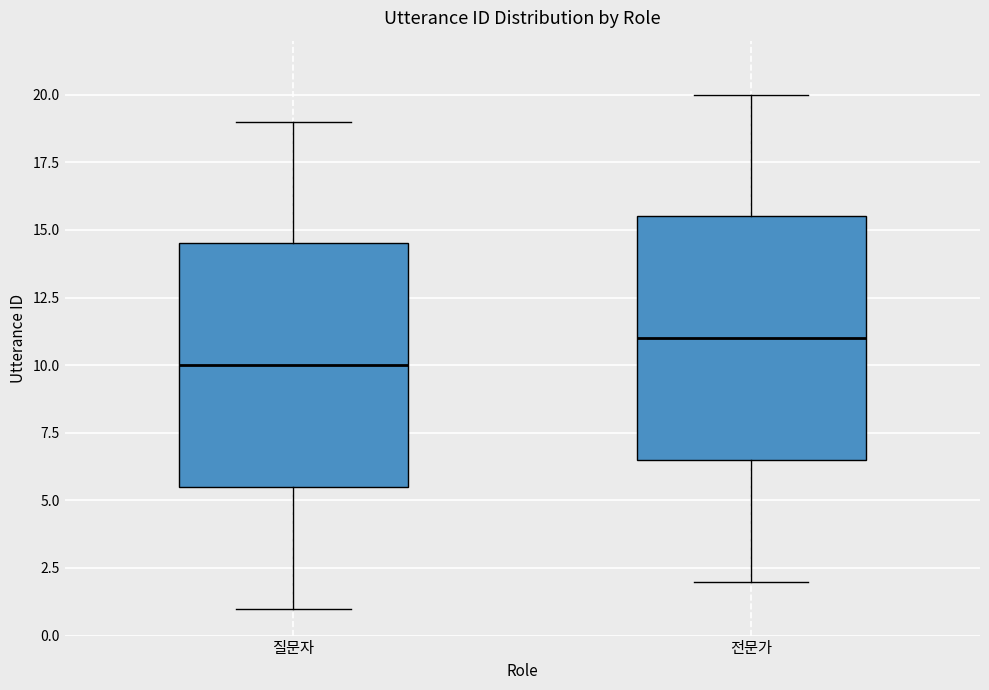

Where does the lower whisker of the box for 질문자 end on the y-axis? The values are not printed on the chart, so give them approximately, as read against the axis.

1.0